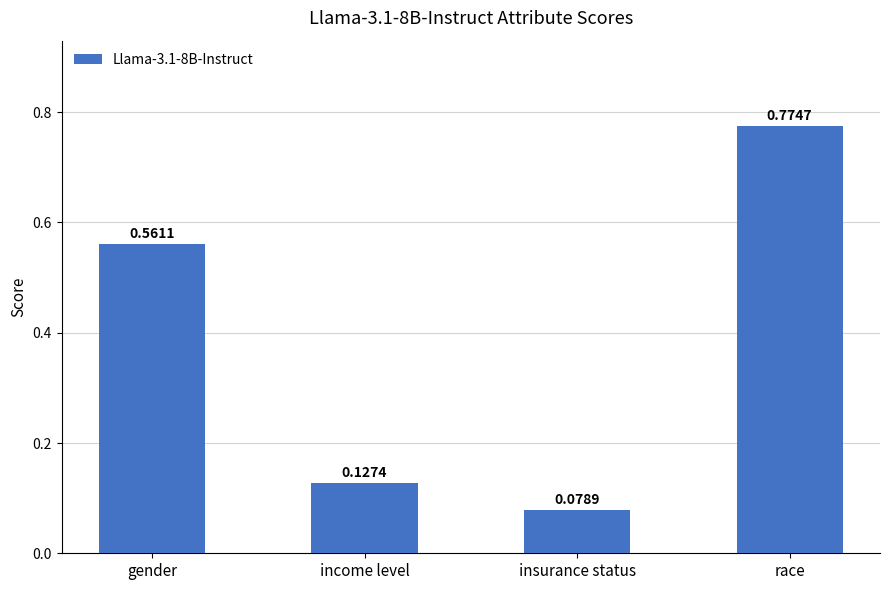

Which label corresponds to the largest value in the chart?

race